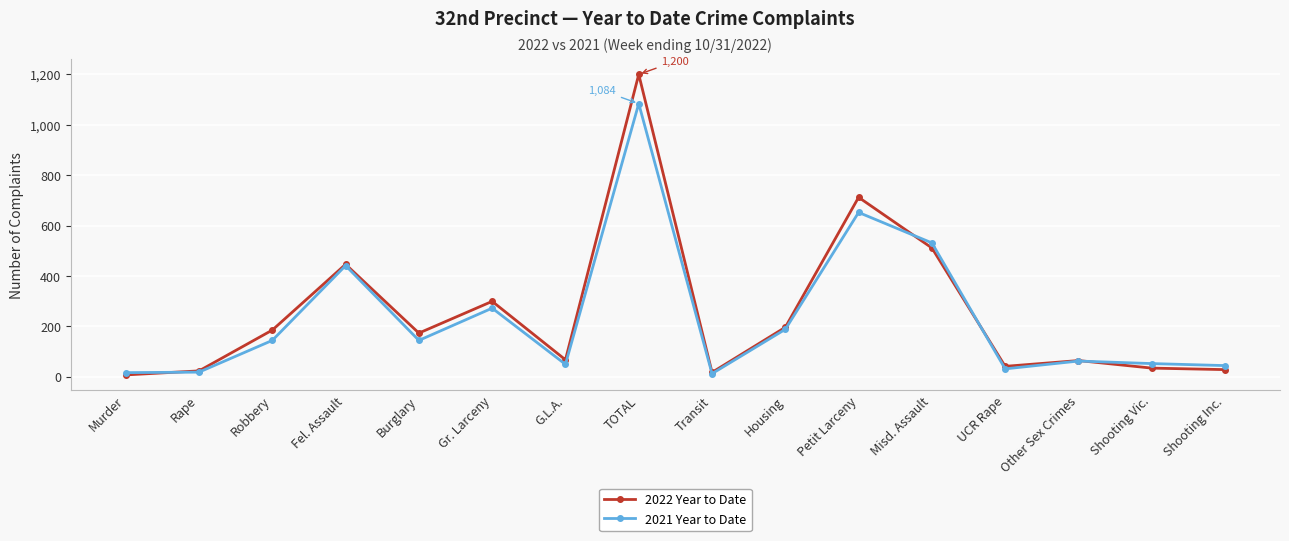

At Robbery, list the series in order from largest to smallest.

2022 Year to Date, 2021 Year to Date